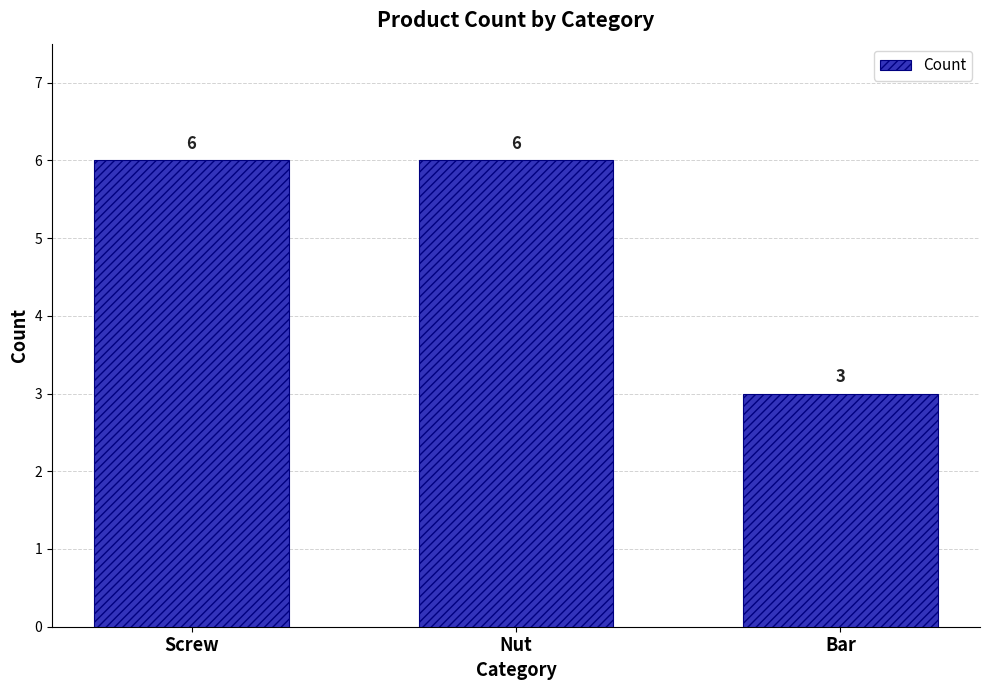

At which label is the value closest to 4?

Bar